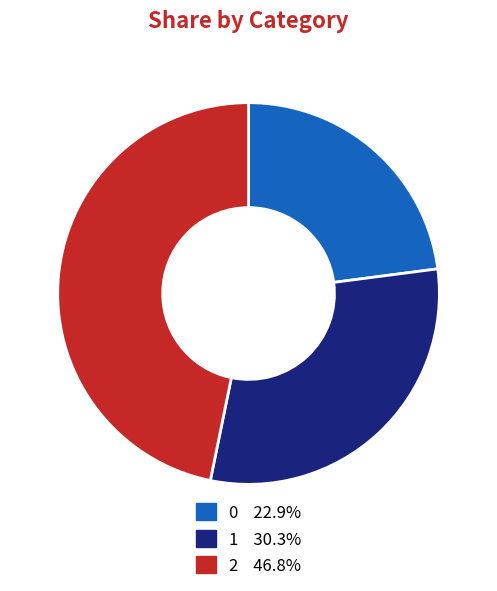

How many slices are in this pie chart?

3